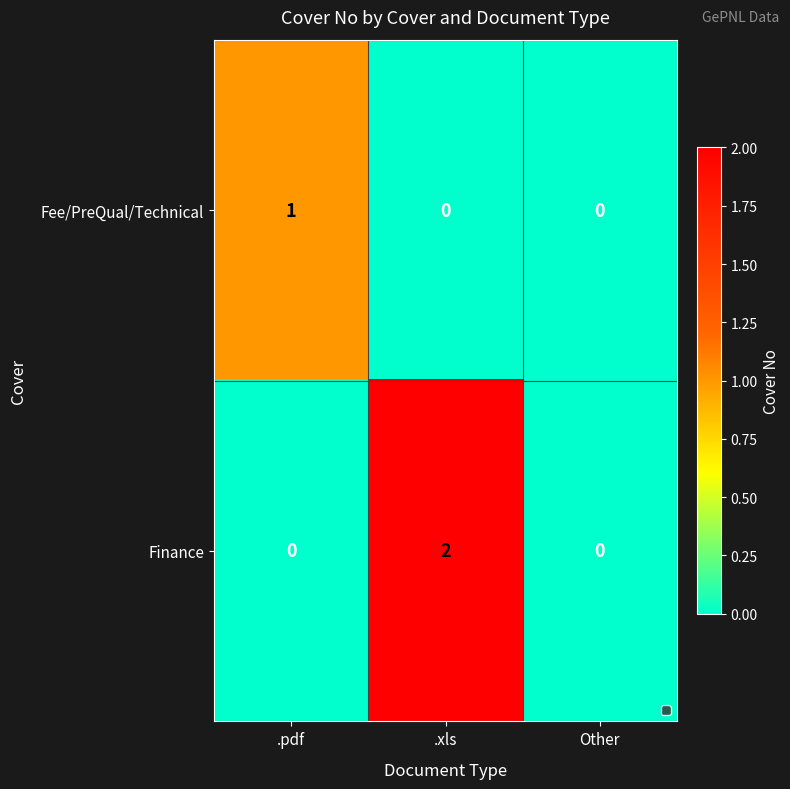

True or false: Finance has a value of 0 at .pdf.

True